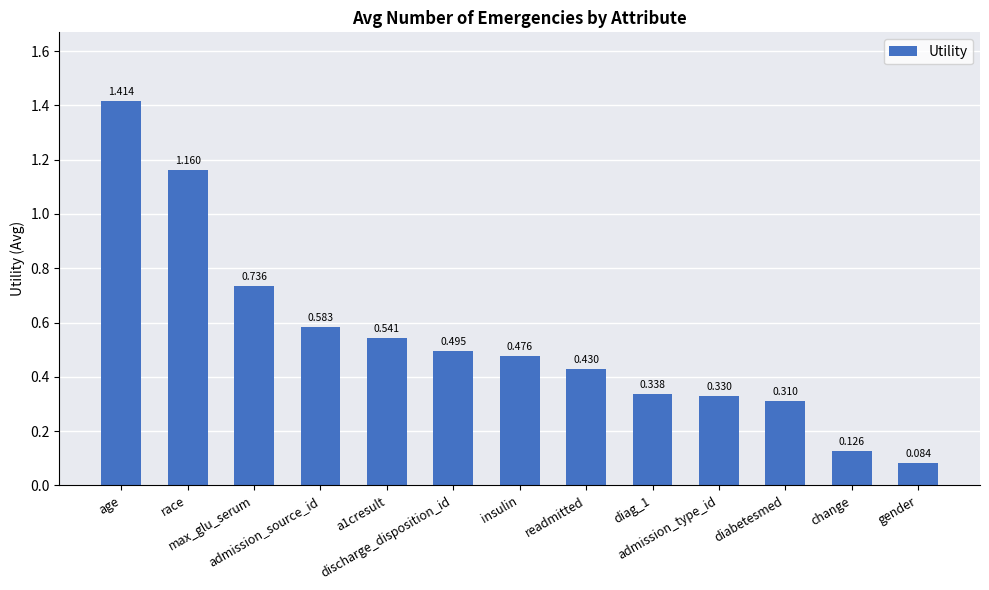

How many categories are shown in the chart?

13